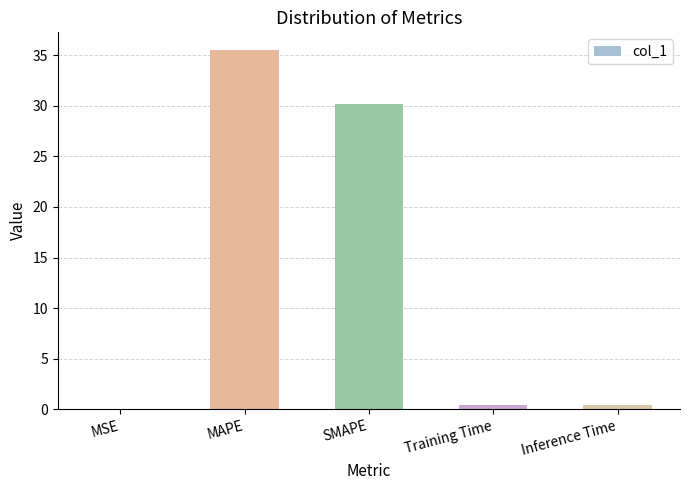

Which category has the highest value across all series?

MAPE